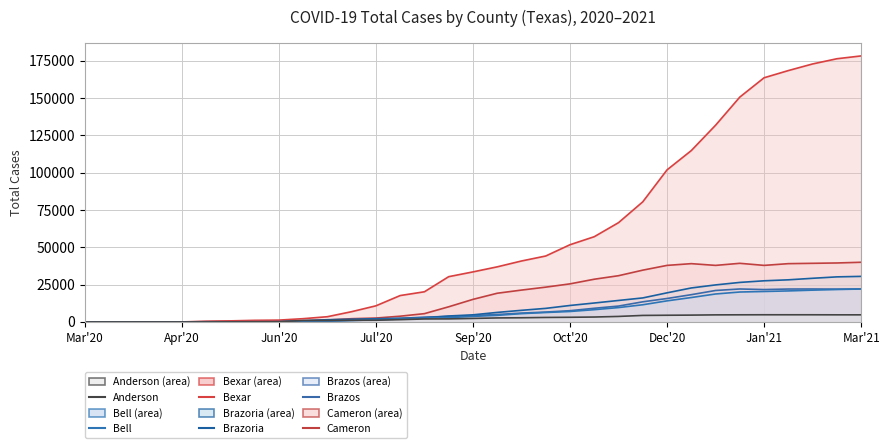

What are all the series names shown in the legend?

Cameron, Brazos, Brazoria, Bexar, Bell, Anderson